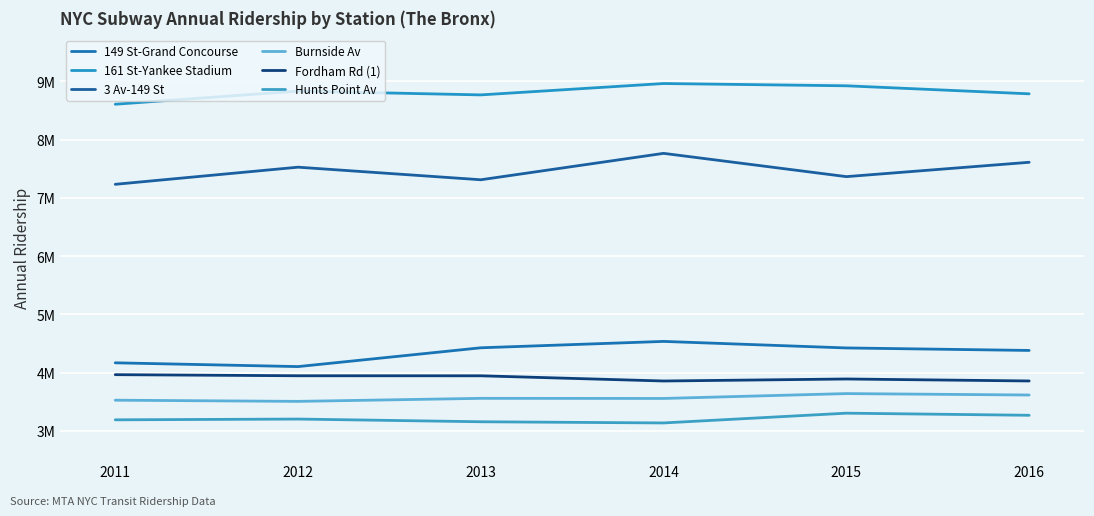

Which label corresponds to the largest value in the chart?

2014